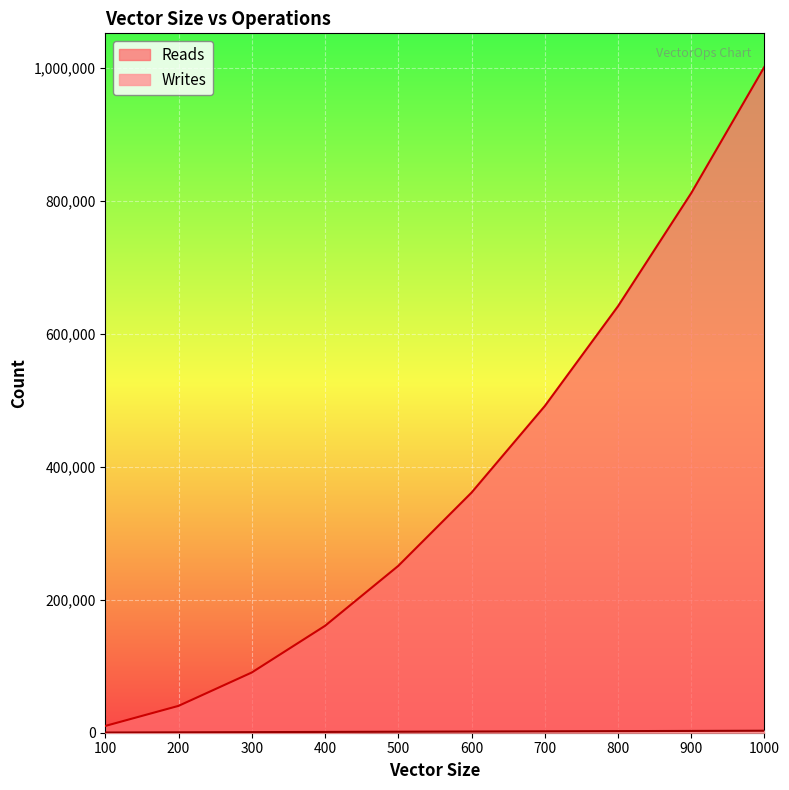

Does the chart display data point markers on the line(s)?

No